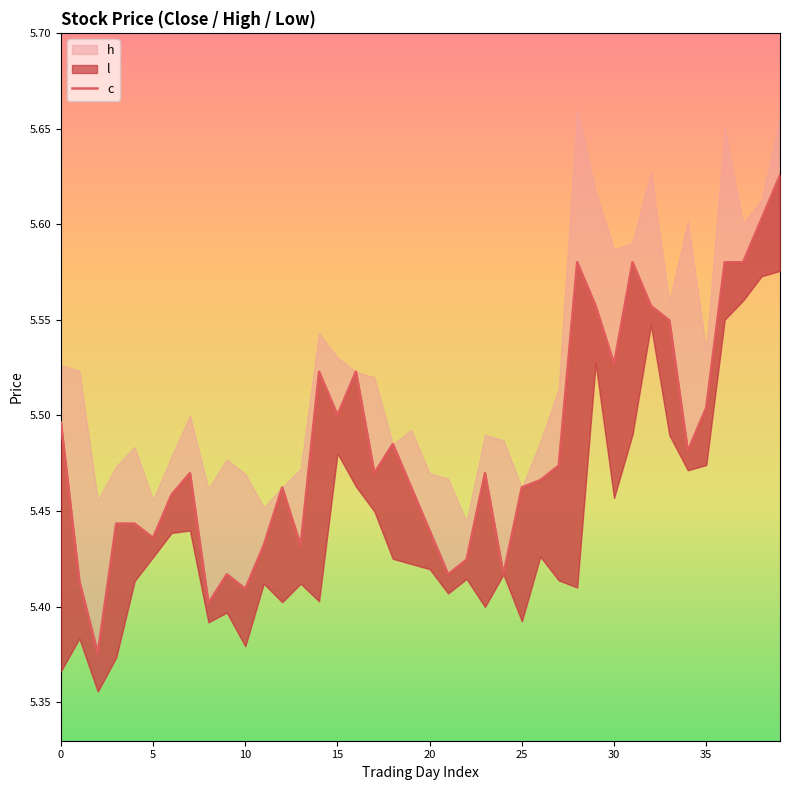

True or false: the data shows 5.6 at 36.

True